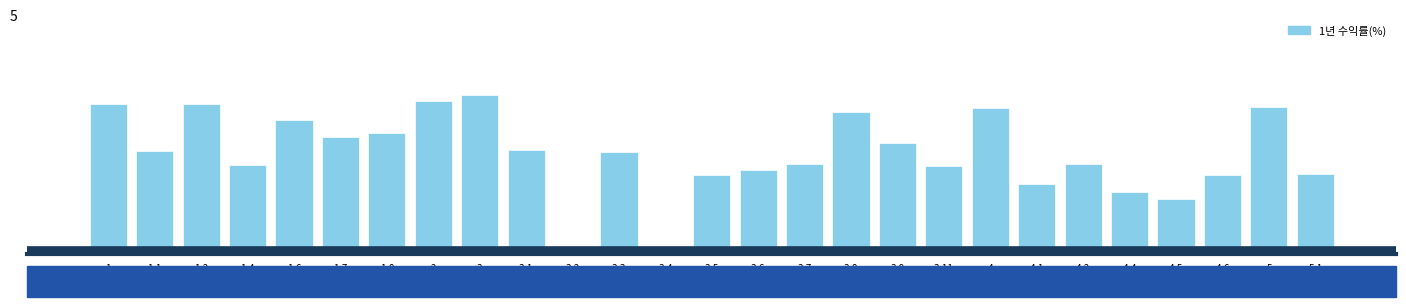

Are the bars horizontal?

No